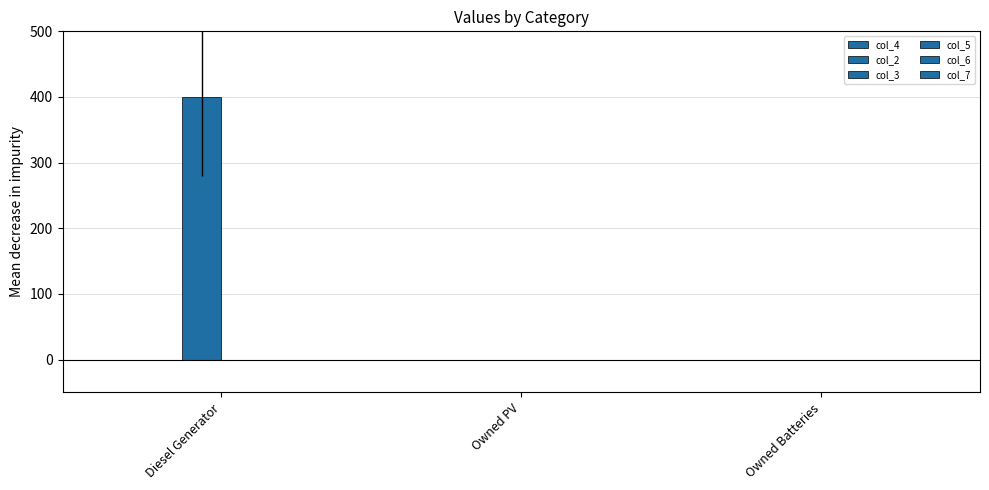

Are the bars horizontal?

No